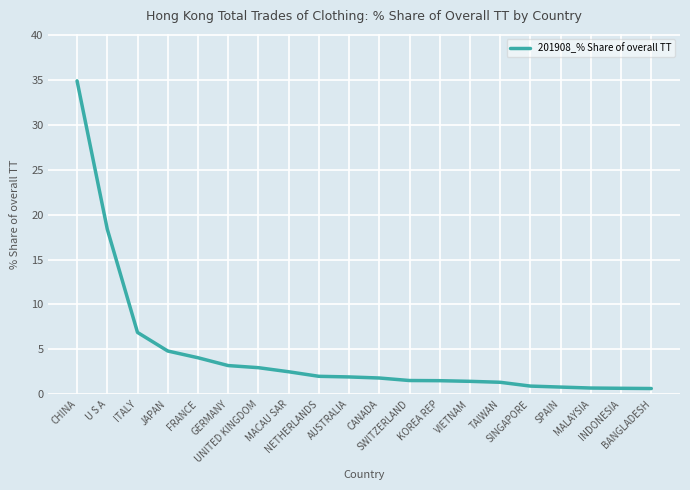

What is the average value?

4.6